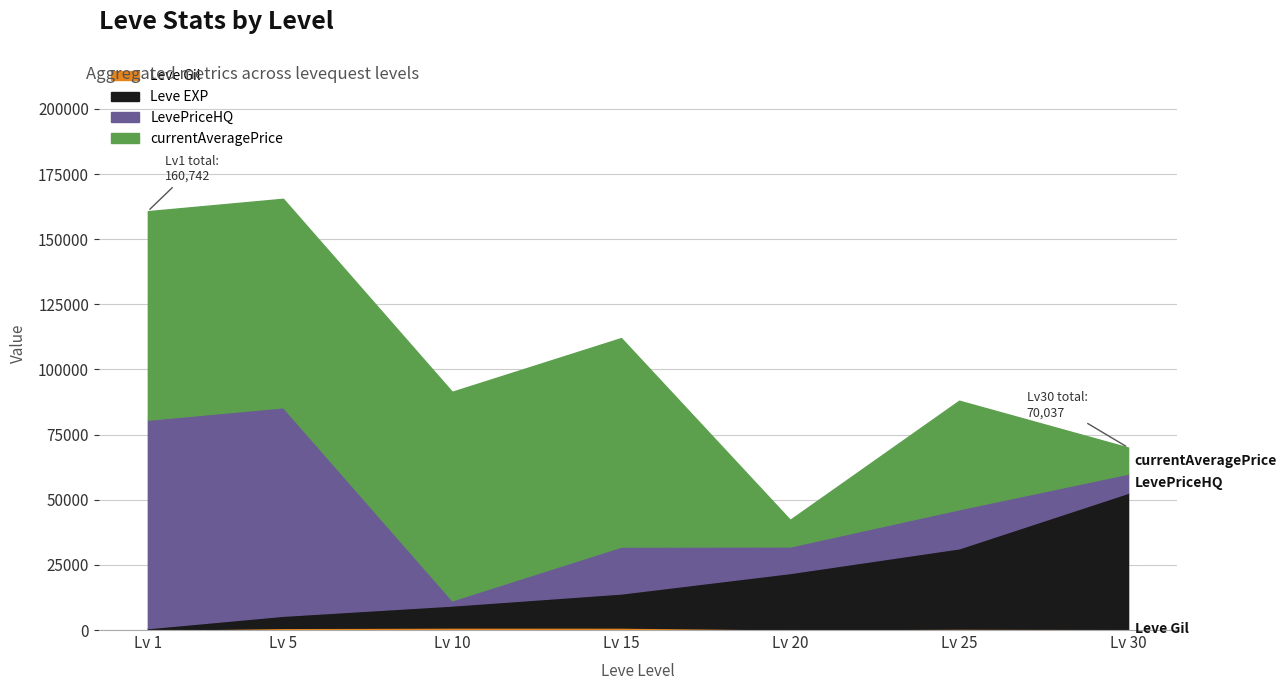

Does the chart have visible grid lines?

Yes